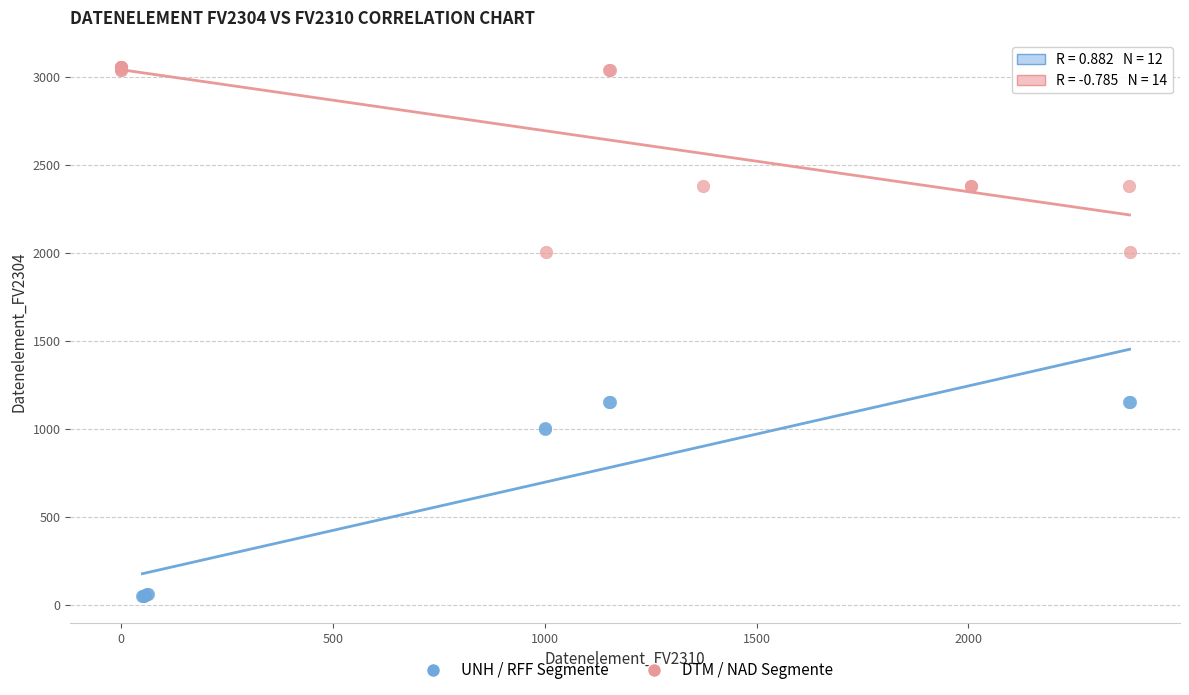

Which series reaches the maximum Y coordinate?

DTM / NAD Segmente